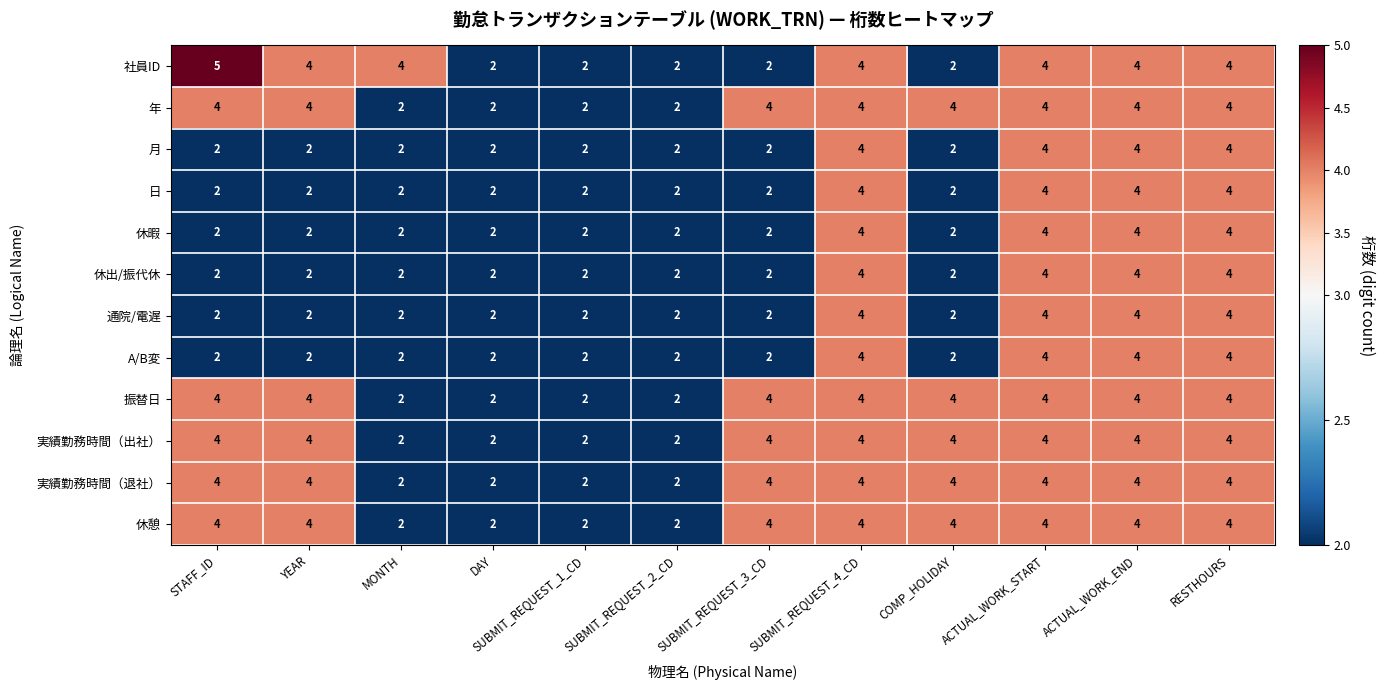

What is the sum of the 社員ID values at ACTUAL_WORK_START and MONTH?

8